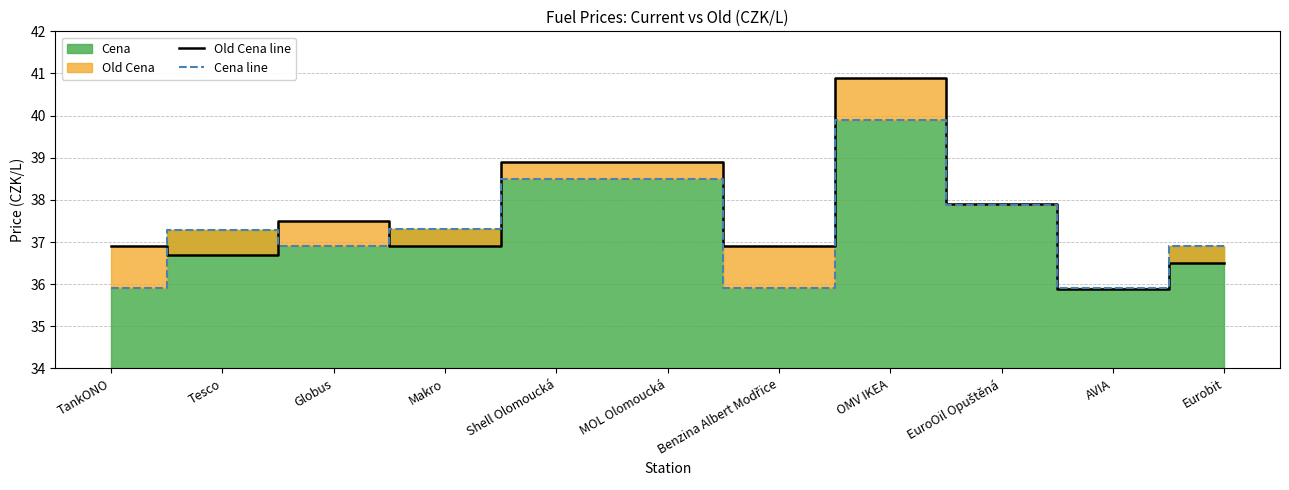

How many lines are shown in the chart?

2